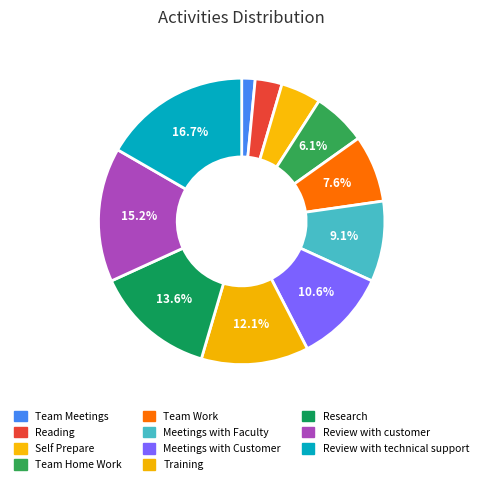

Count the number of slices in the pie.

11